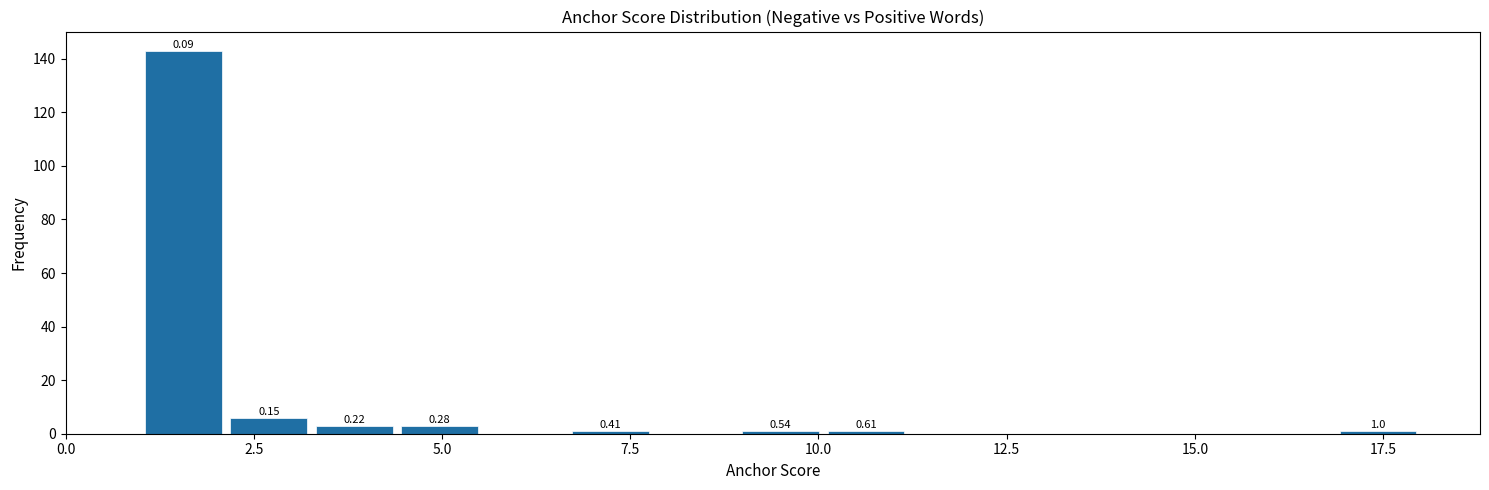

Around what value on the x-axis is the tallest bar? Give the approximate position of its centre, as read against the axis.

1.5